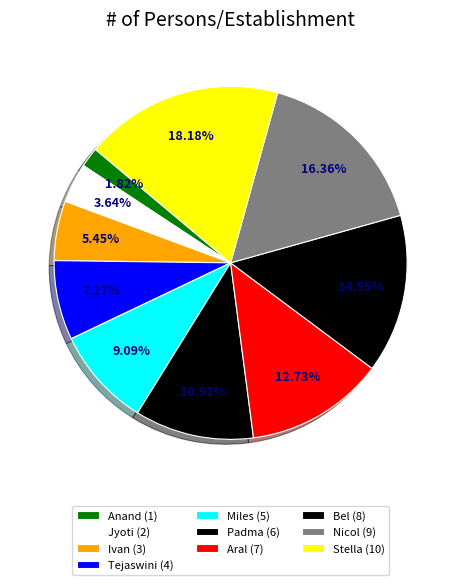

To the nearest percent, what is the average slice percentage?

10%